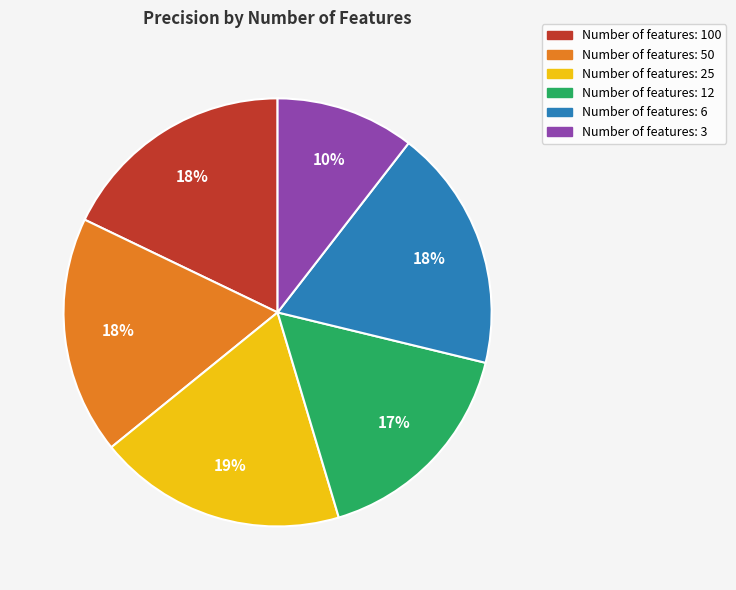

To the nearest percent, what is the average slice percentage?

17%